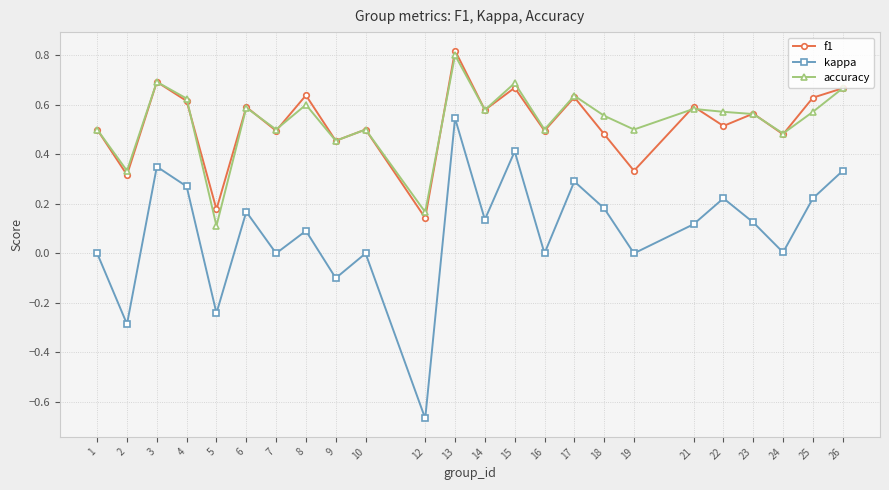

True or false: kappa and f1 intersect in this chart.

False